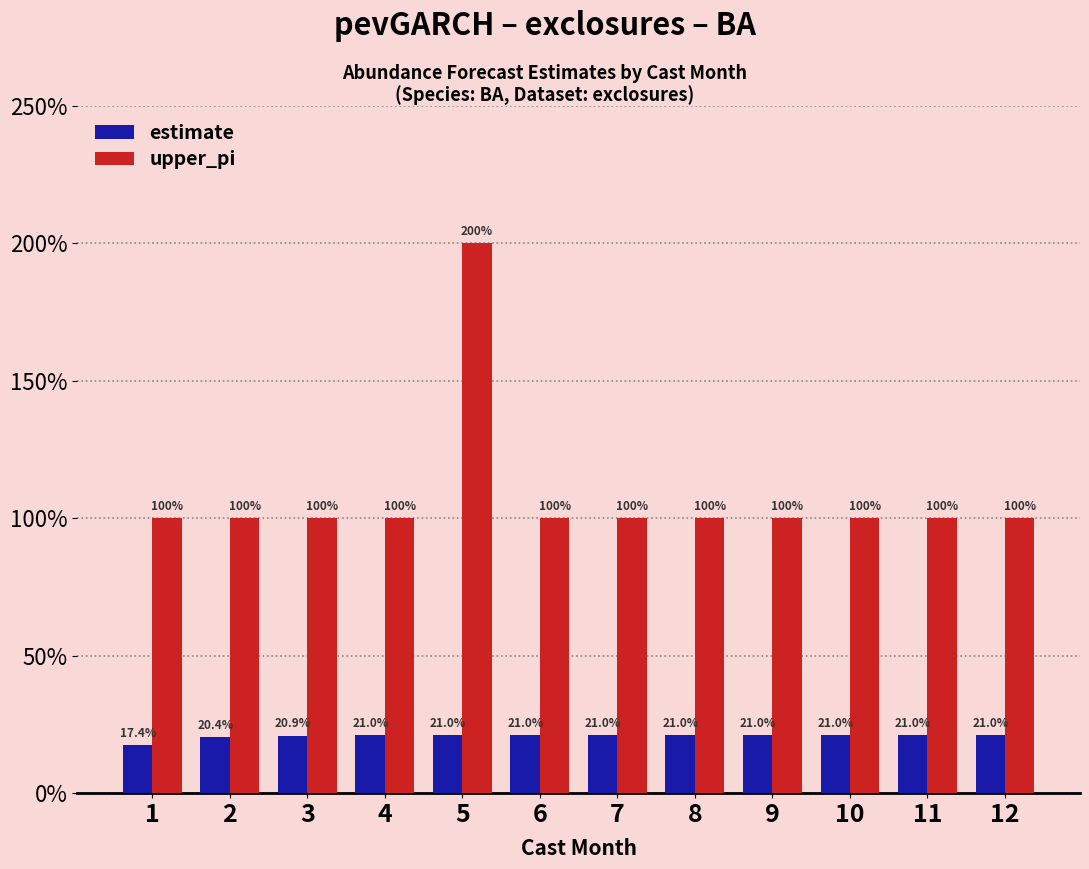

Reading left to right, list all the values displayed in this chart.

estimate: 1=0.2	2=0.2	3=0.2	4=0.2	5=0.2	6=0.2	7=0.2	8=0.2	9=0.2	10=0.2	11=0.2	12=0.2
upper_pi: 1=1.0	2=1.0	3=1.0	4=1.0	5=2.0	6=1.0	7=1.0	8=1.0	9=1.0	10=1.0	11=1.0	12=1.0